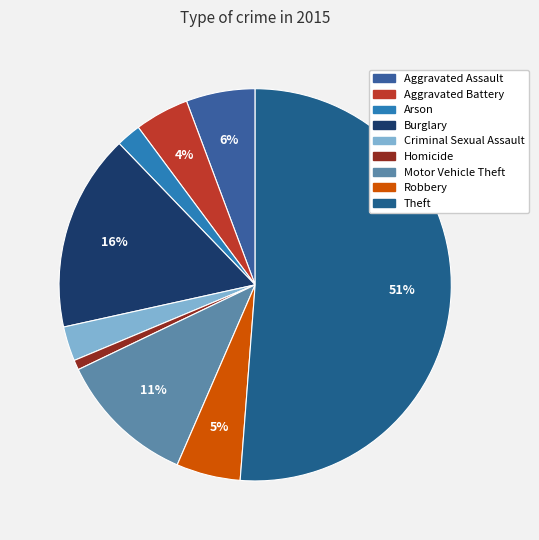

Between Burglary and Robbery, which is larger?

Burglary